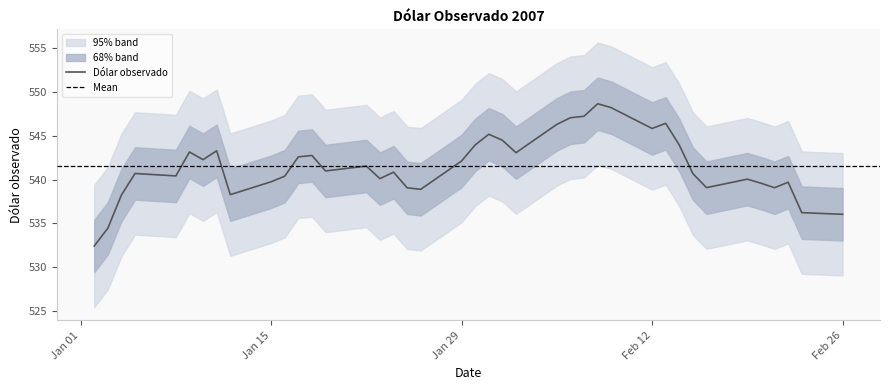

What position from the left is 22-02-2007?

38